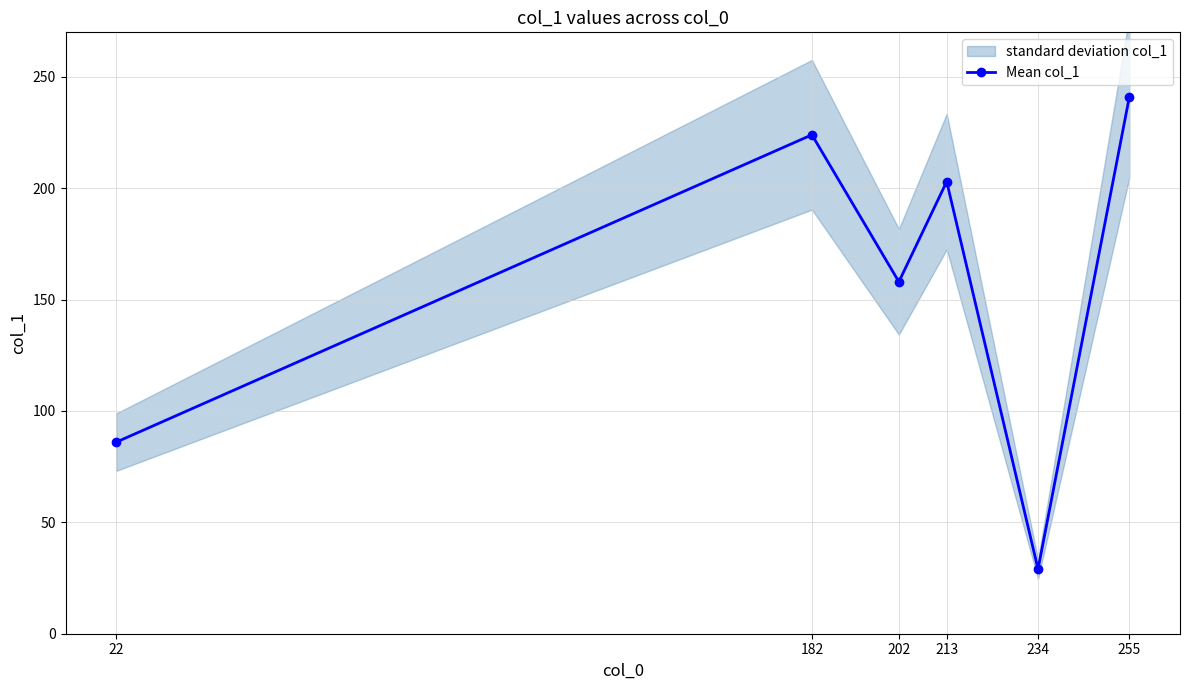

What is the value of the 6th point from the left?

241